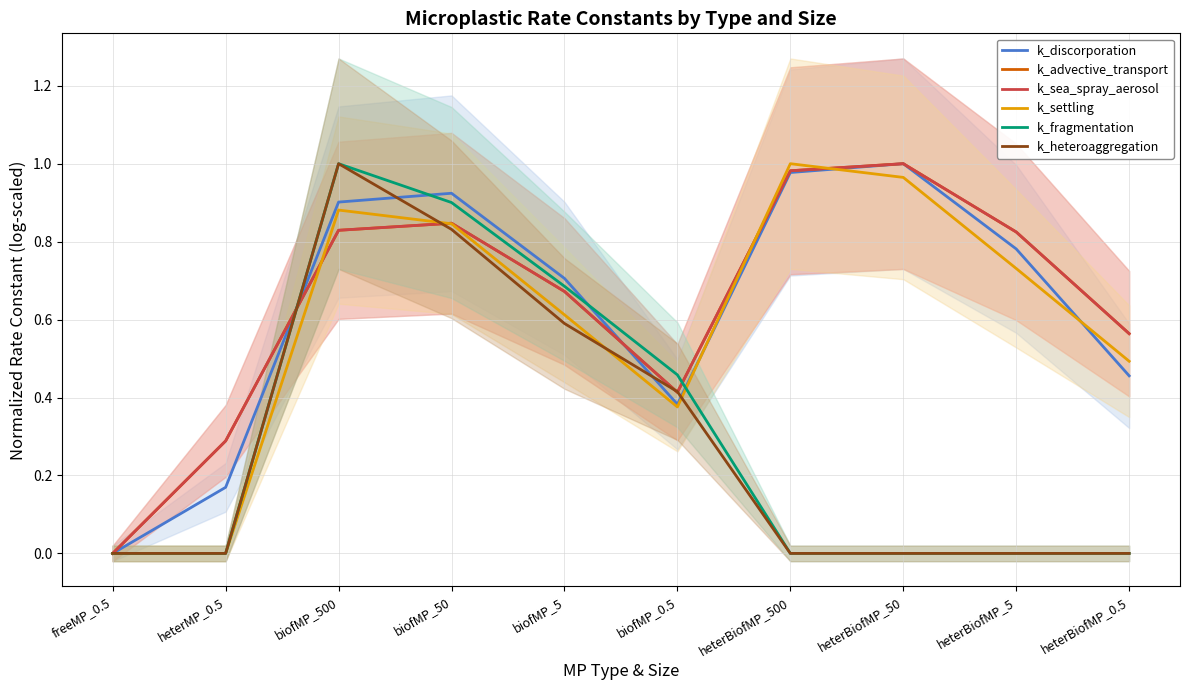

How many values in the k_discorporation series exceed 0?

9